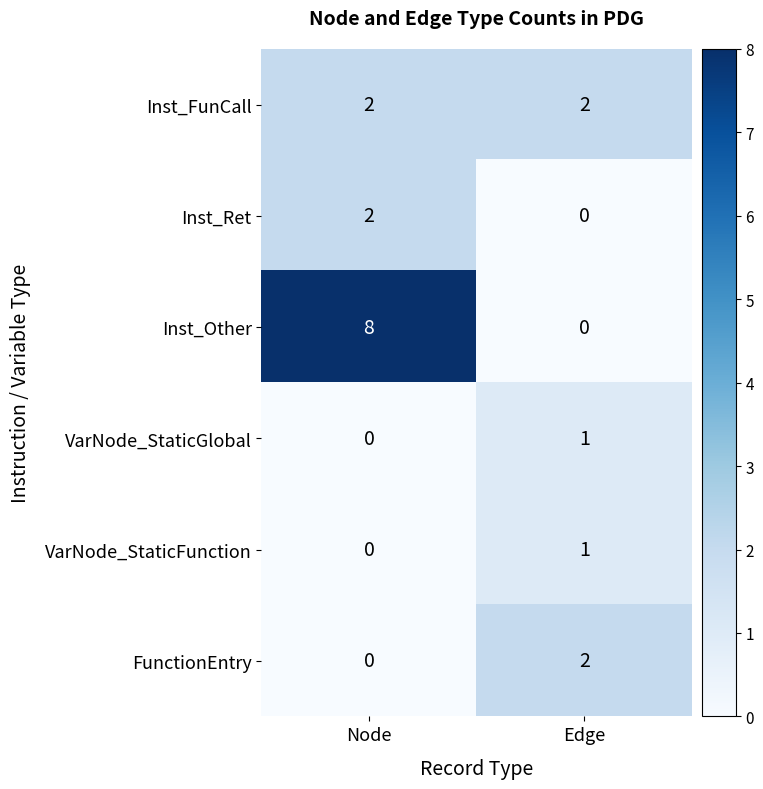

The value of Inst_FunCall at Node is 2. True or false?

True